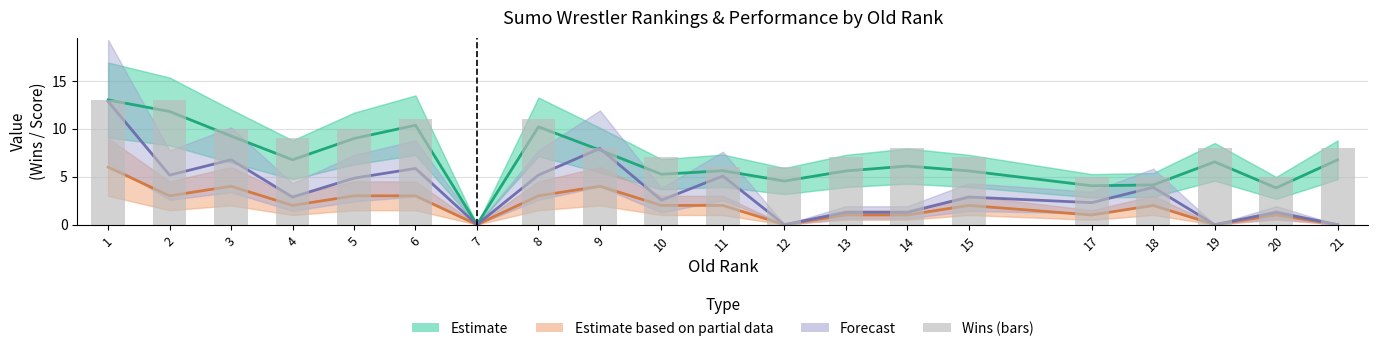

At how many categories does at least one series exceed 7?

11